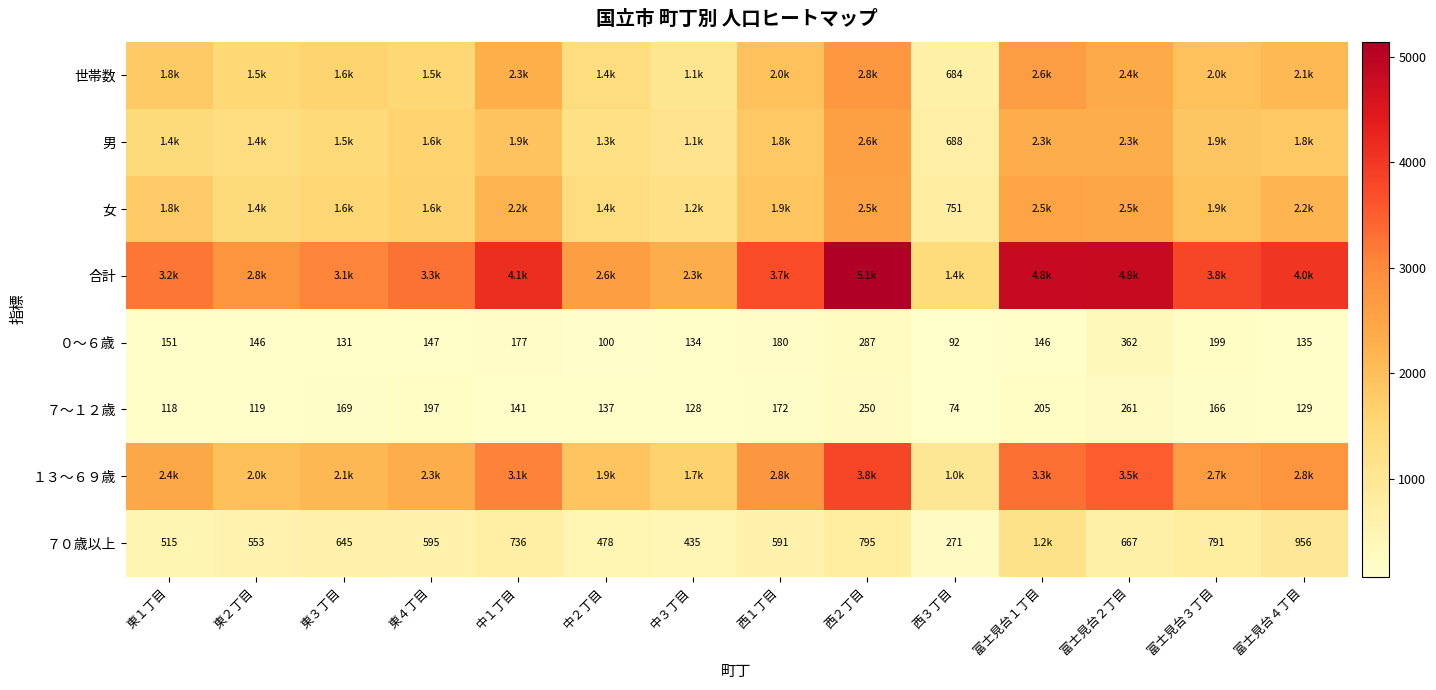

What is the difference between the highest and lowest values at 東２丁目?

2683